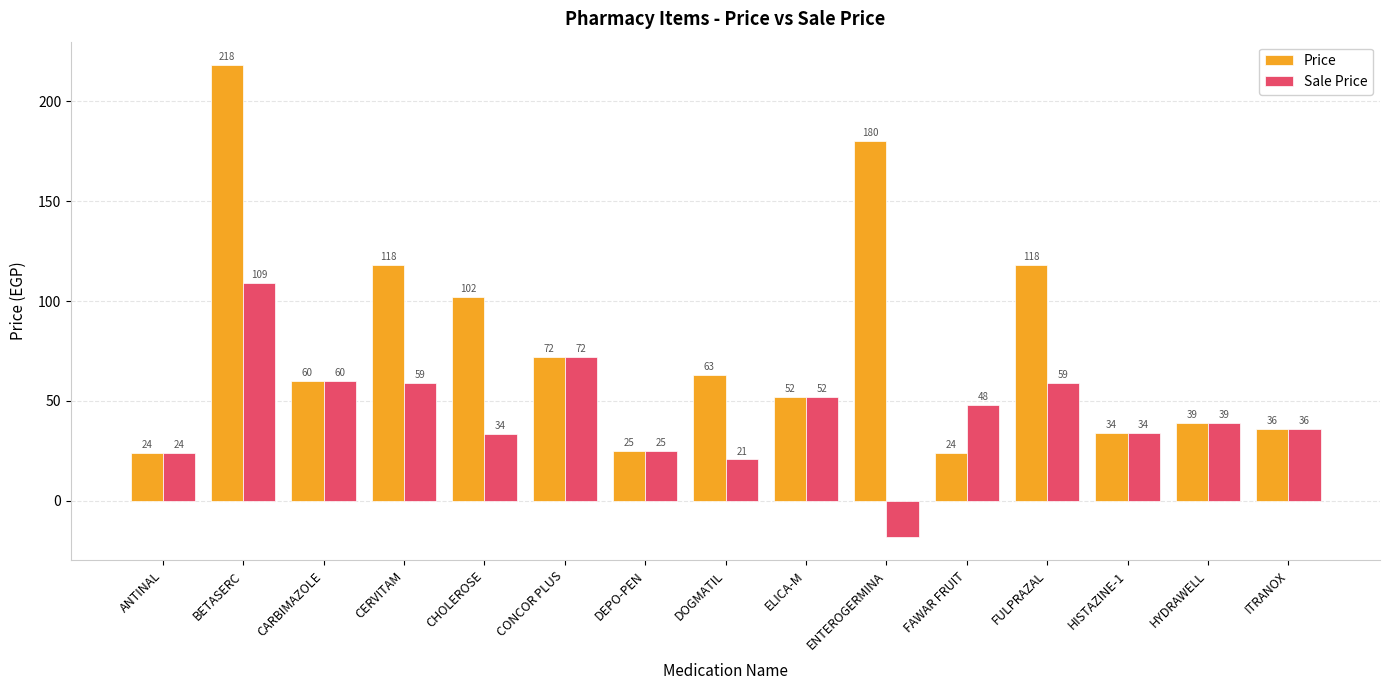

The Sale Price series shows 72.0 at CONCOR PLUS. True or false?

True